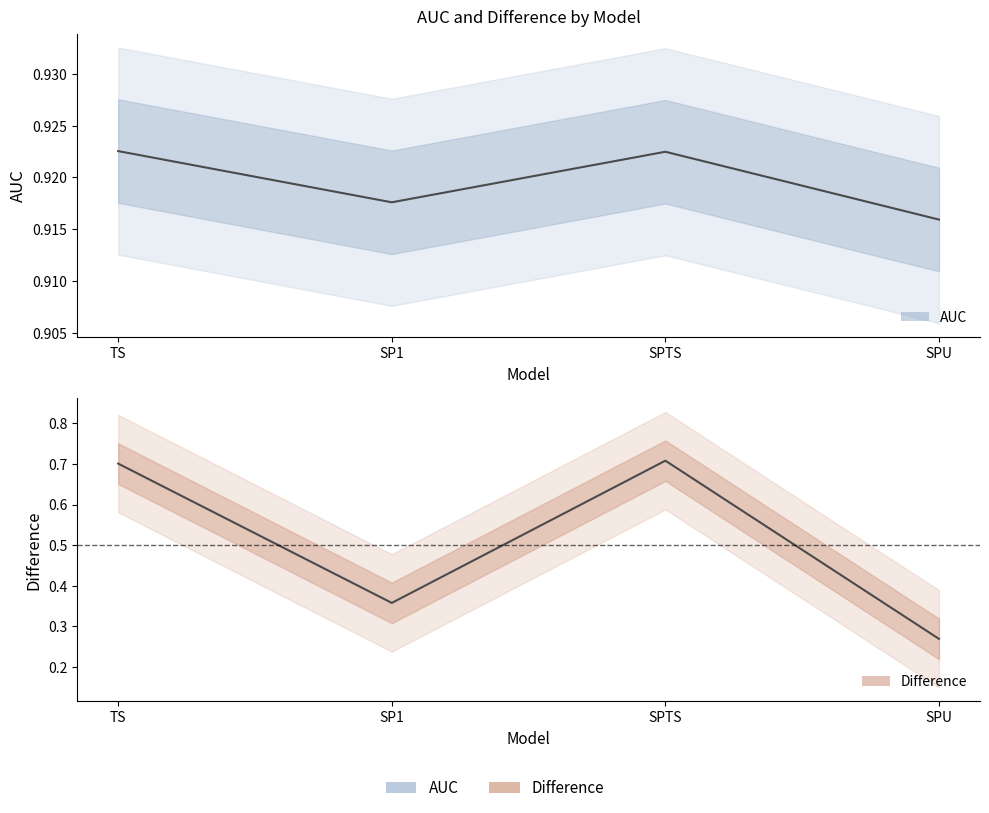

Which series changed the most between TS and SPTS?

Difference